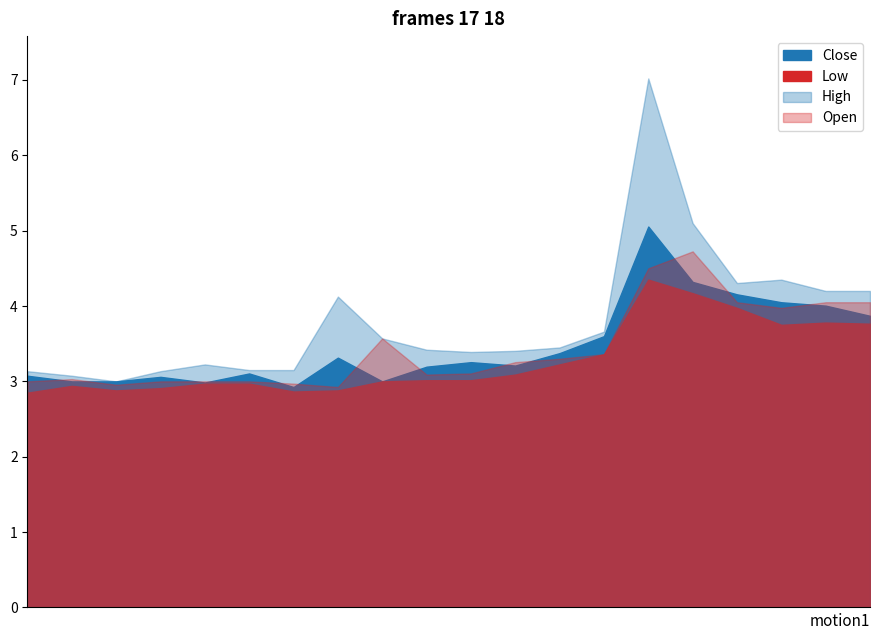

Which series has the widest spread of values?

High